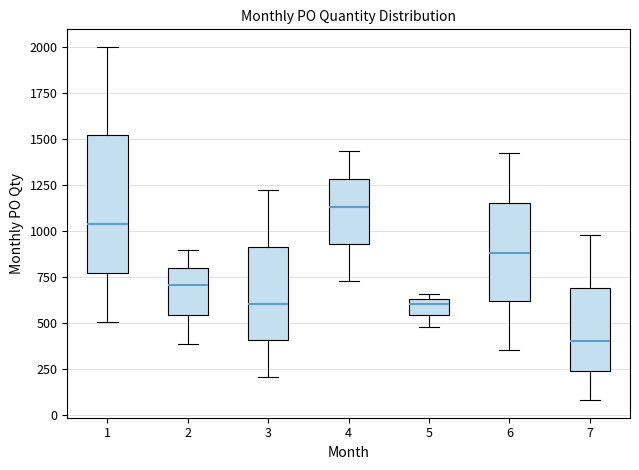

Reading left to right, read every box against the y-axis: the position of its median line, the range the box covers, and the ends of its whiskers. The values are not printed on the chart, so give them approximately, as read against the axis.

1: median 1050, box 750 to 1500, whiskers 500 to 2000
2: median 700, box 550 to 800, whiskers 400 to 900
3: median 600, box 400 to 900, whiskers 200 to 1200
4: median 1150, box 950 to 1300, whiskers 750 to 1450
5: median 600, box 550 to 650, whiskers 500 to 650 (just above the box's upper edge)
6: median 900, box 600 to 1150, whiskers 350 to 1400
7: median 400, box 250 to 700, whiskers 100 to 1000